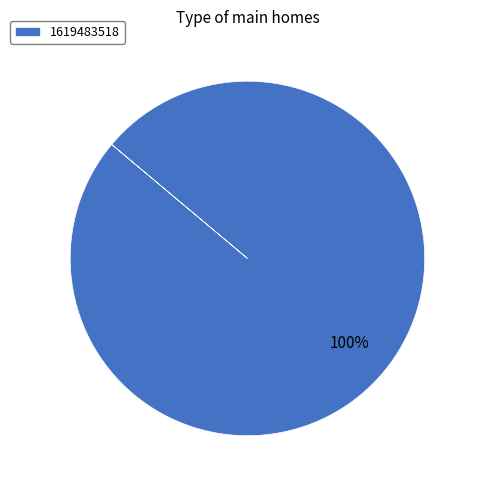

Is there a majority slice in this chart?

Yes